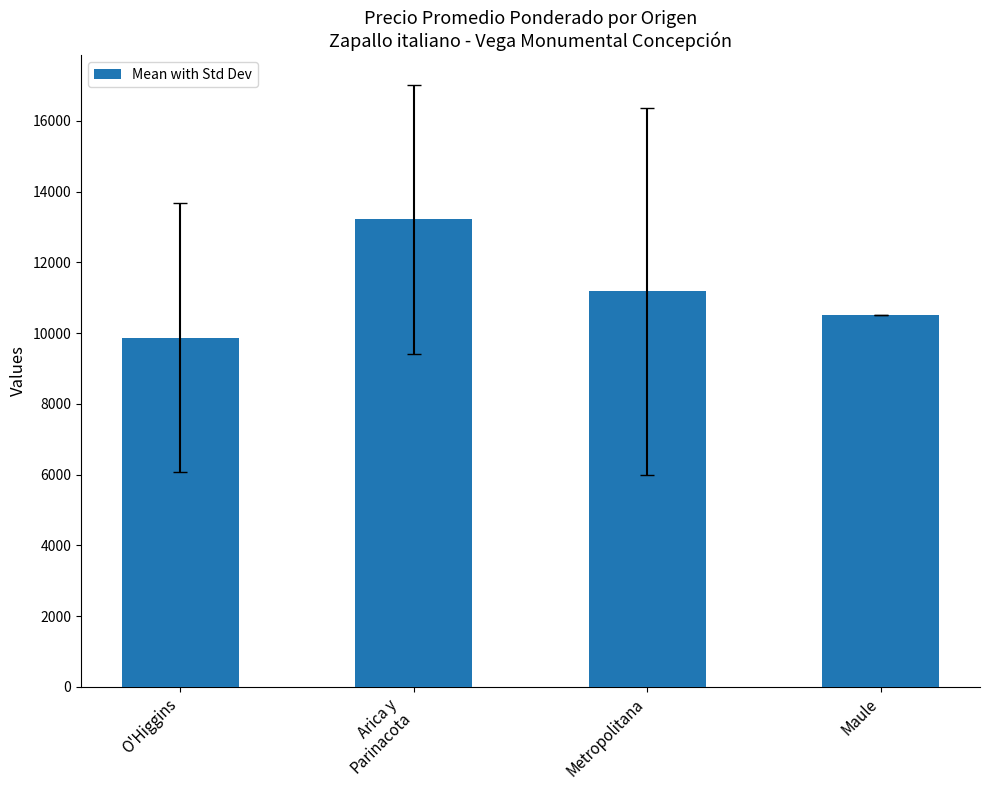

Is it true that the value at Arica y
Parinacota is 8232.9?

False